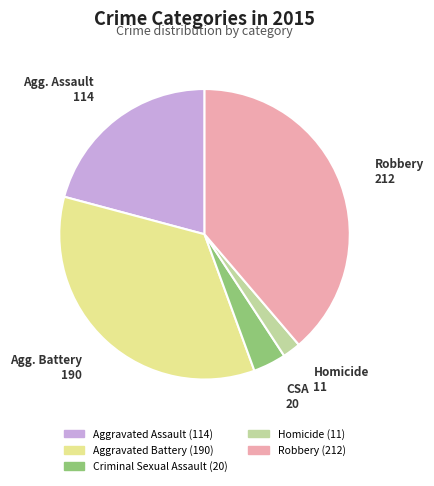

Do Criminal Sexual Assault and Aggravated Battery together represent more than half of the pie?

No